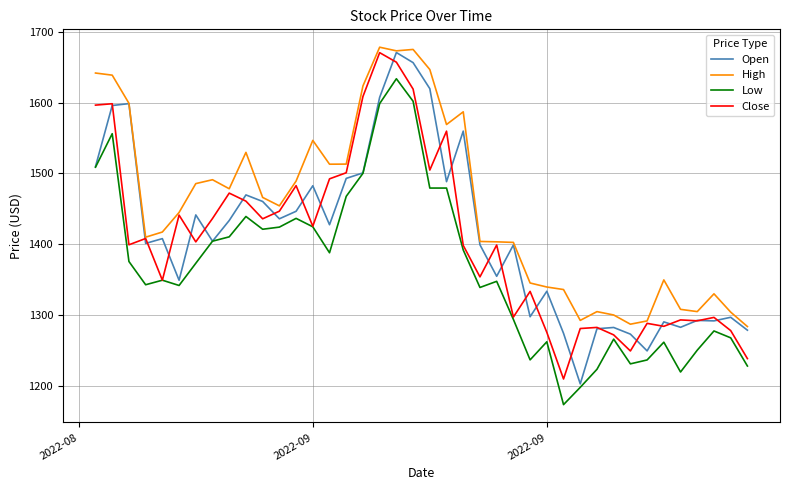

True or false: High and Low intersect in this chart.

False